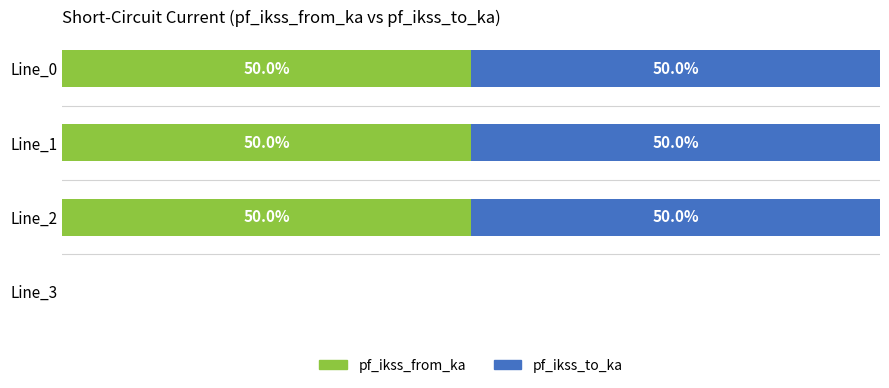

What is the difference between the maximum and minimum values in the pf_ikss_from_ka series?

50